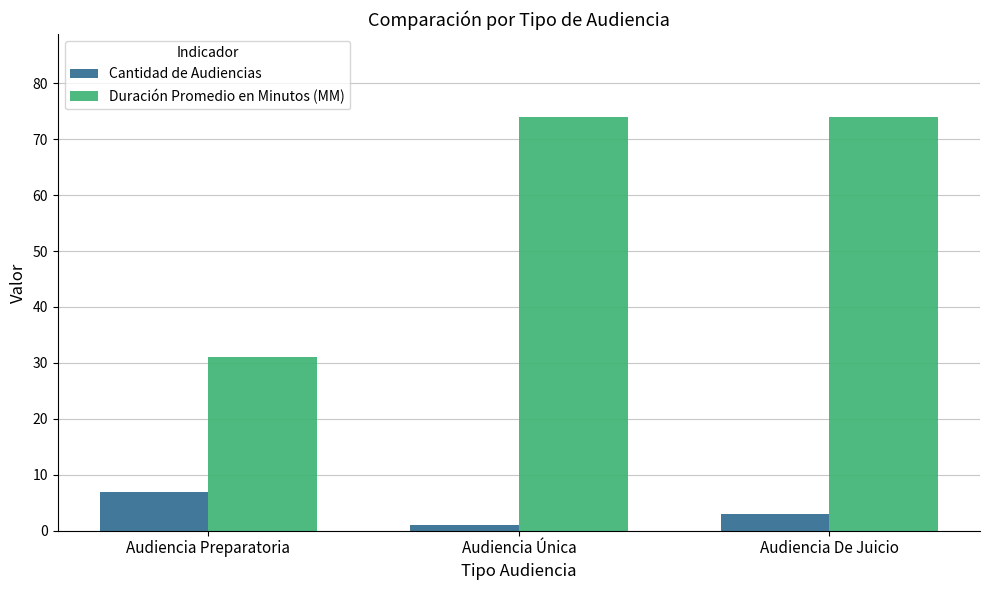

What position from the left is Audiencia Única?

2